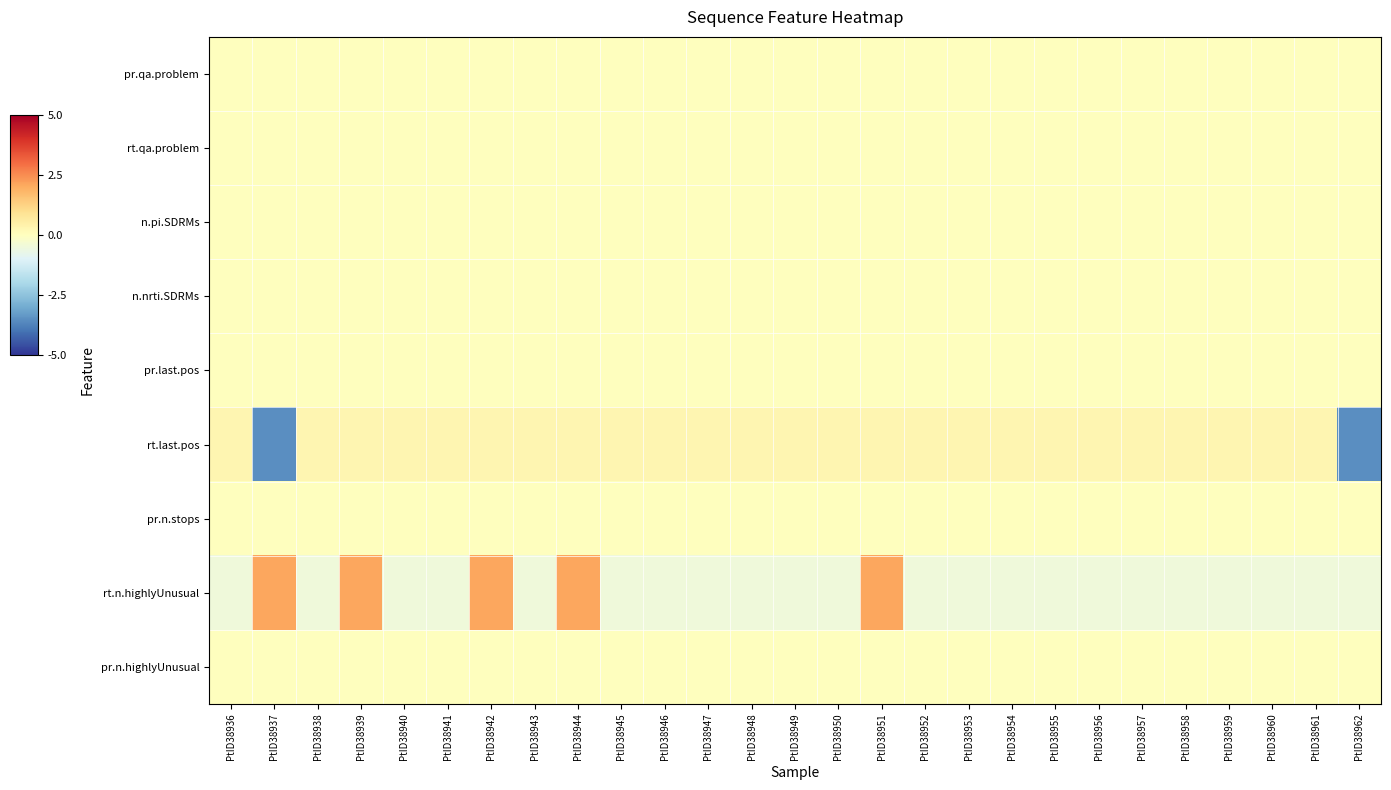

What is the spread (max minus min) of values at PtID38956?

0.8